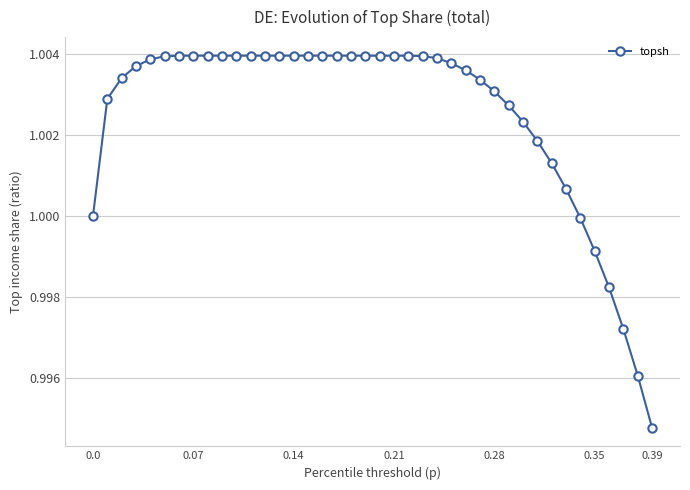

How many lines are shown in the chart?

1